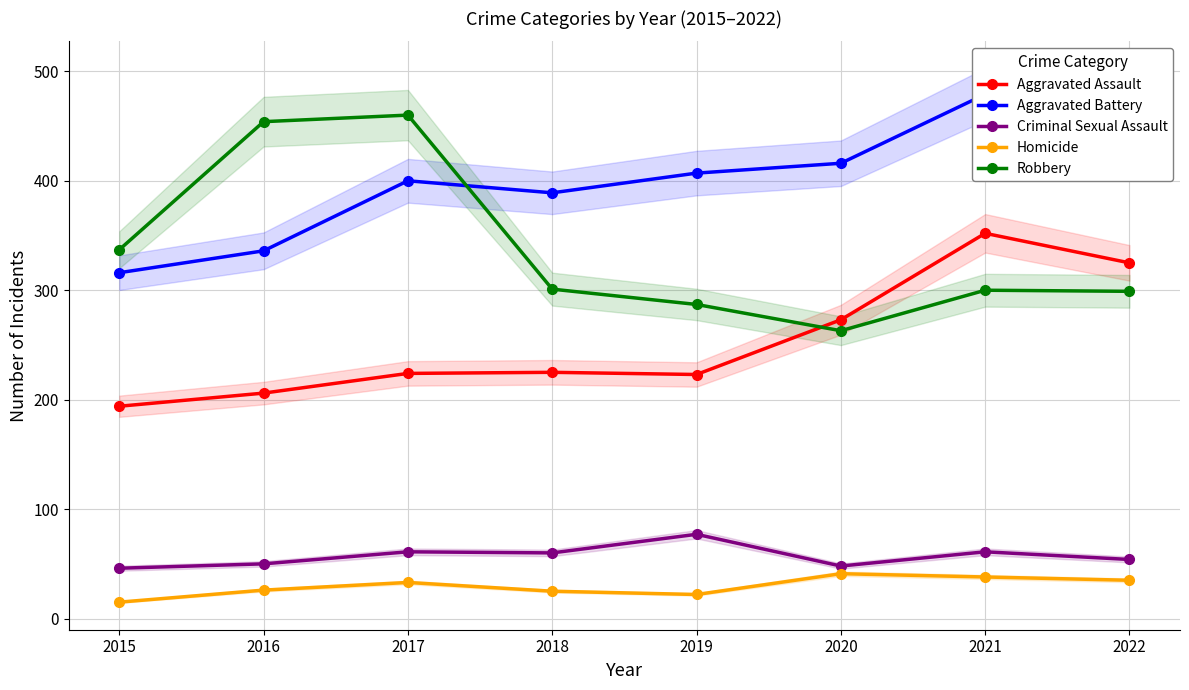

At which label is Aggravated Assault closest to 273?

2020